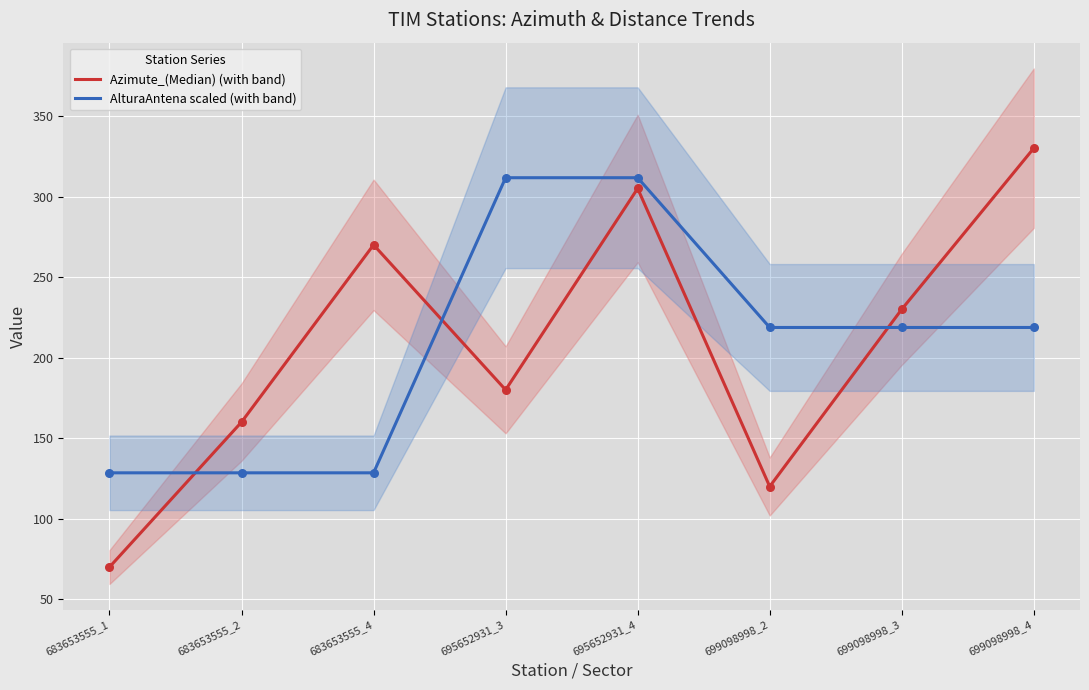

Which series has the largest Y range (max minus min)?

Azimute_(Median) (with band)